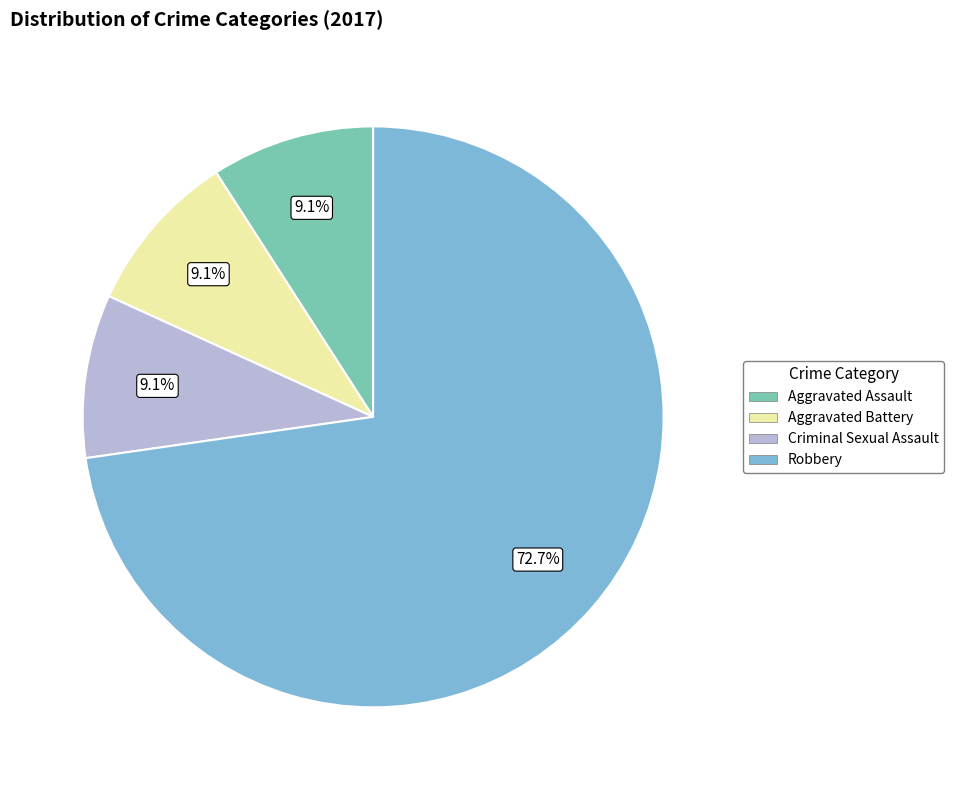

Does any single category account for the majority?

Yes